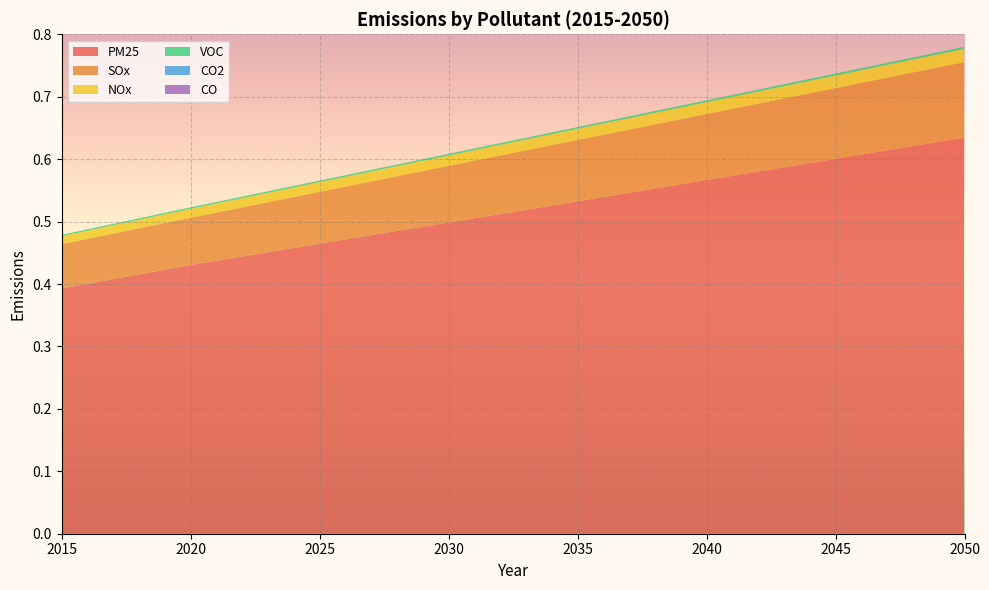

Reading left to right, list all the values displayed in this chart.

VOC: 0.0	0.0	0.0	0.0	0.0	0.0	0.0	0.0	0.0	0.0	0.0	0.0	0.0	0.0	0.0	0.0	0.0	0.0	0.0	0.0	0.0	0.0	0.0	0.0	0.0	0.0	0.0	0.0	0.0	0.0	0.0	0.0	0.0	0.0	0.0	0.0
NOx: 0.0	0.0	0.0	0.0	0.0	0.0	0.0	0.0	0.0	0.0	0.0	0.0	0.0	0.0	0.0	0.0	0.0	0.0	0.0	0.0	0.0	0.0	0.0	0.0	0.0	0.0	0.0	0.0	0.0	0.0	0.0	0.0	0.0	0.0	0.0	0.0
PM25: 0.4	0.4	0.4	0.4	0.4	0.4	0.4	0.4	0.5	0.5	0.5	0.5	0.5	0.5	0.5	0.5	0.5	0.5	0.5	0.5	0.5	0.5	0.5	0.6	0.6	0.6	0.6	0.6	0.6	0.6	0.6	0.6	0.6	0.6	0.6	0.6
SOx: 0.1	0.1	0.1	0.1	0.1	0.1	0.1	0.1	0.1	0.1	0.1	0.1	0.1	0.1	0.1	0.1	0.1	0.1	0.1	0.1	0.1	0.1	0.1	0.1	0.1	0.1	0.1	0.1	0.1	0.1	0.1	0.1	0.1	0.1	0.1	0.1
CO2: 0.0	0.0	0.0	0.0	0.0	0.0	0.0	0.0	0.0	0.0	0.0	0.0	0.0	0.0	0.0	0.0	0.0	0.0	0.0	0.0	0.0	0.0	0.0	0.0	0.0	0.0	0.0	0.0	0.0	0.0	0.0	0.0	0.0	0.0	0.0	0.0
CO: 0.0	0.0	0.0	0.0	0.0	0.0	0.0	0.0	0.0	0.0	0.0	0.0	0.0	0.0	0.0	0.0	0.0	0.0	0.0	0.0	0.0	0.0	0.0	0.0	0.0	0.0	0.0	0.0	0.0	0.0	0.0	0.0	0.0	0.0	0.0	0.0